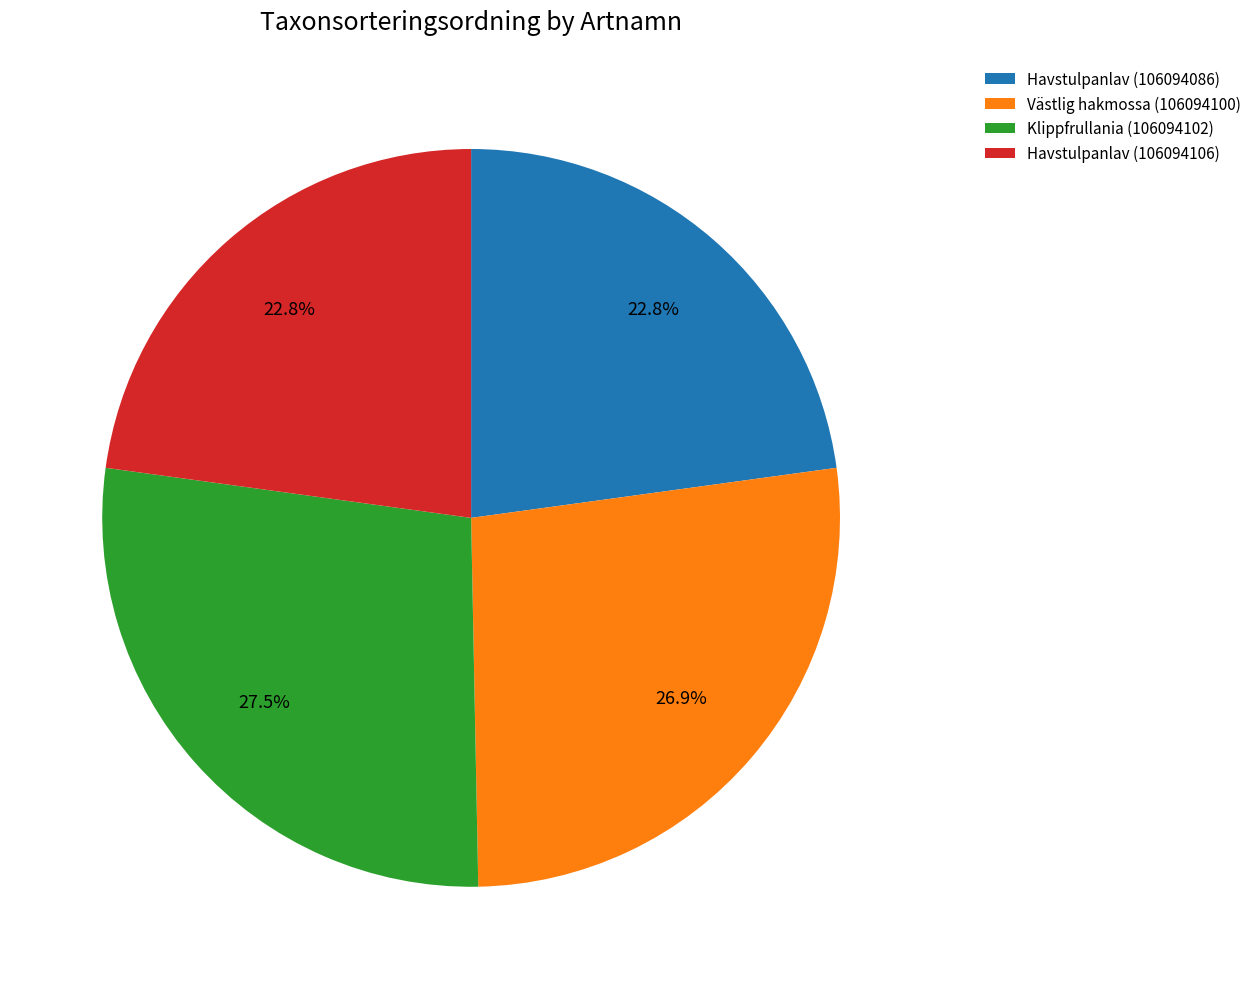

How many slices are in this pie chart?

4